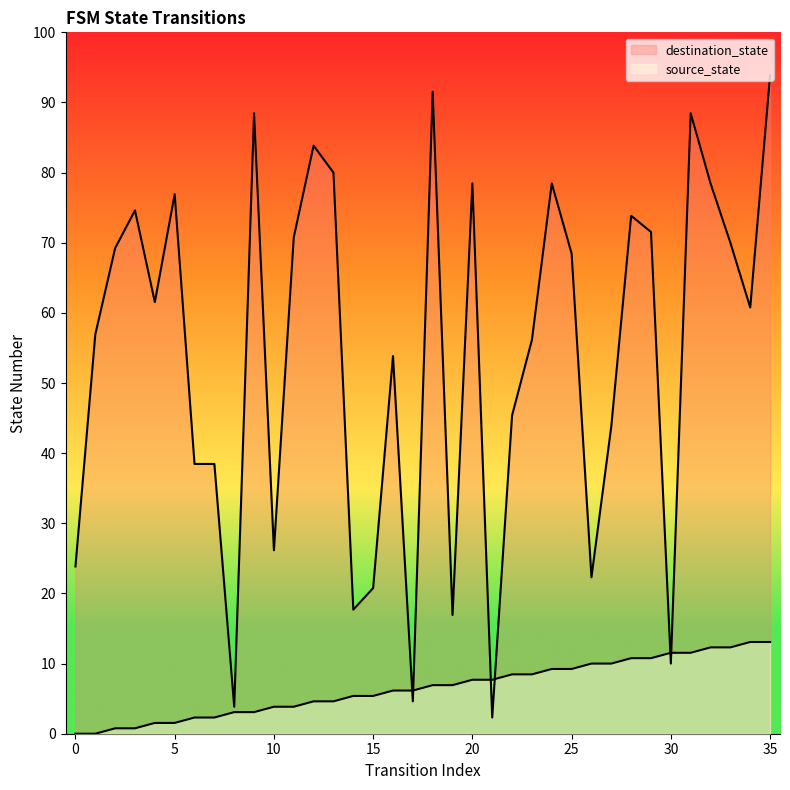

At which label does destination_state first exceed 80?

2